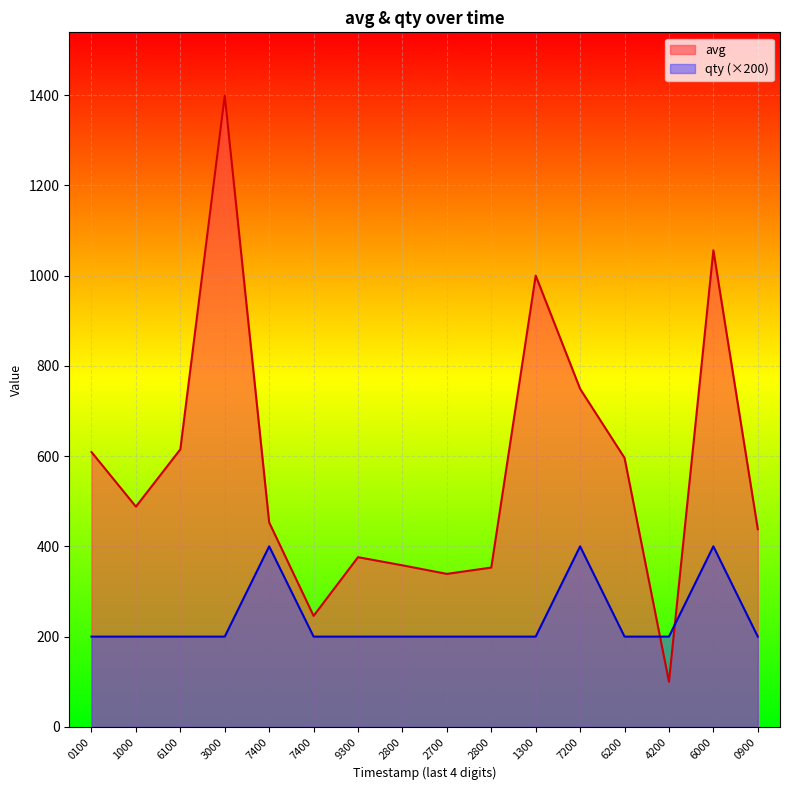

What is the value of the qty point at the 4th from the left?

200